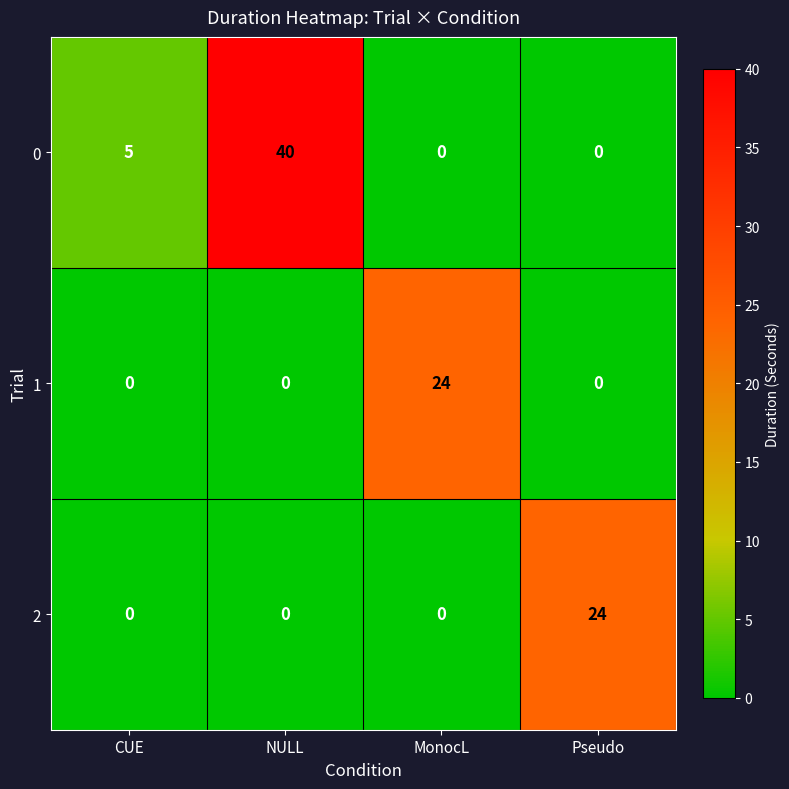

Reading left to right, extract all data points from this chart.

0: CUE=5	NULL=40	MonocL=0	Pseudo=0
1: CUE=0	NULL=0	MonocL=24	Pseudo=0
2: CUE=0	NULL=0	MonocL=0	Pseudo=24